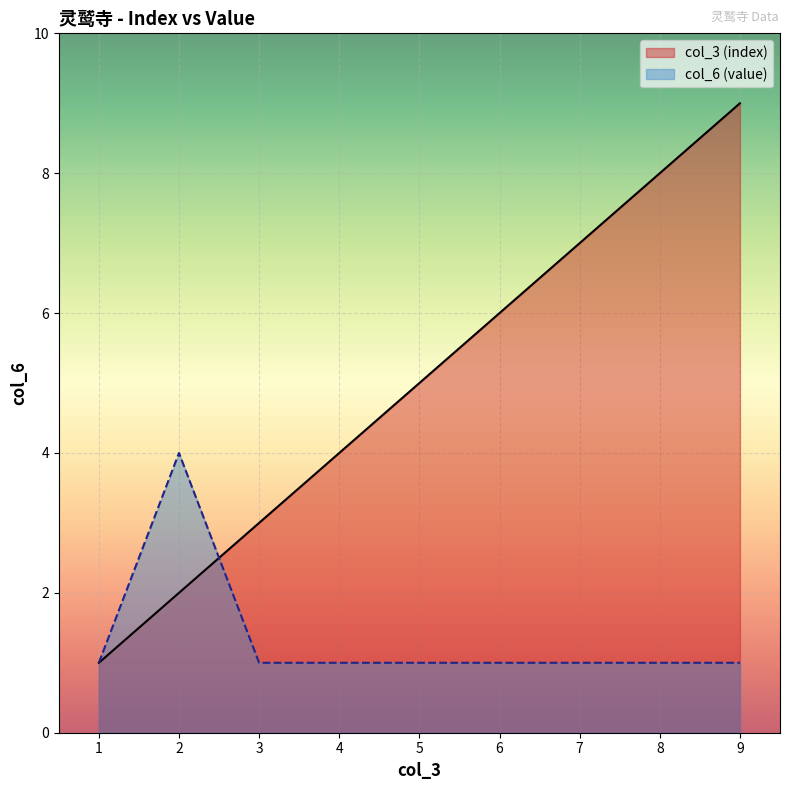

Reading left to right, list all the values displayed in this chart.

col_3 (index): 1=1	2=2	3=3	4=4	5=5	6=6	7=7	8=8	9=9
col_6 (value): 1=1	2=4	3=1	4=1	5=1	6=1	7=1	8=1	9=1